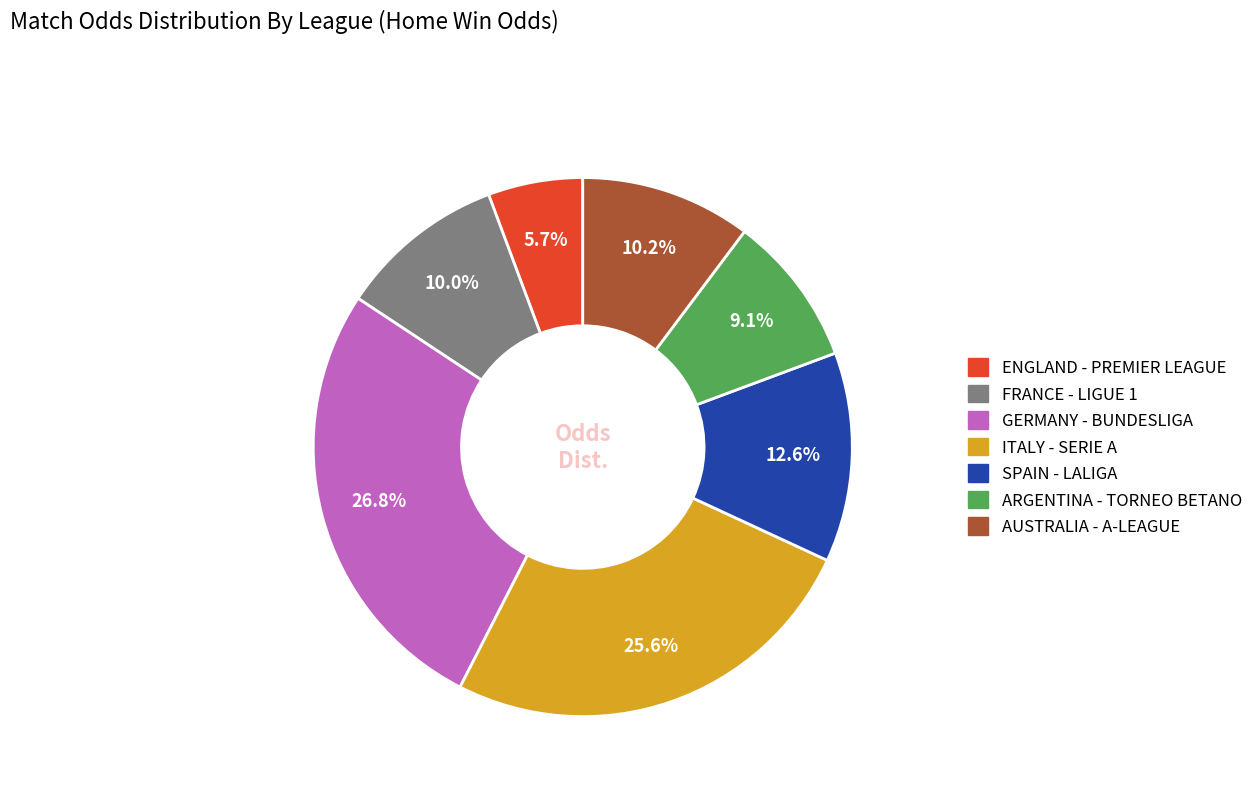

What is the largest slice in the pie chart?

GERMANY - BUNDESLIGA